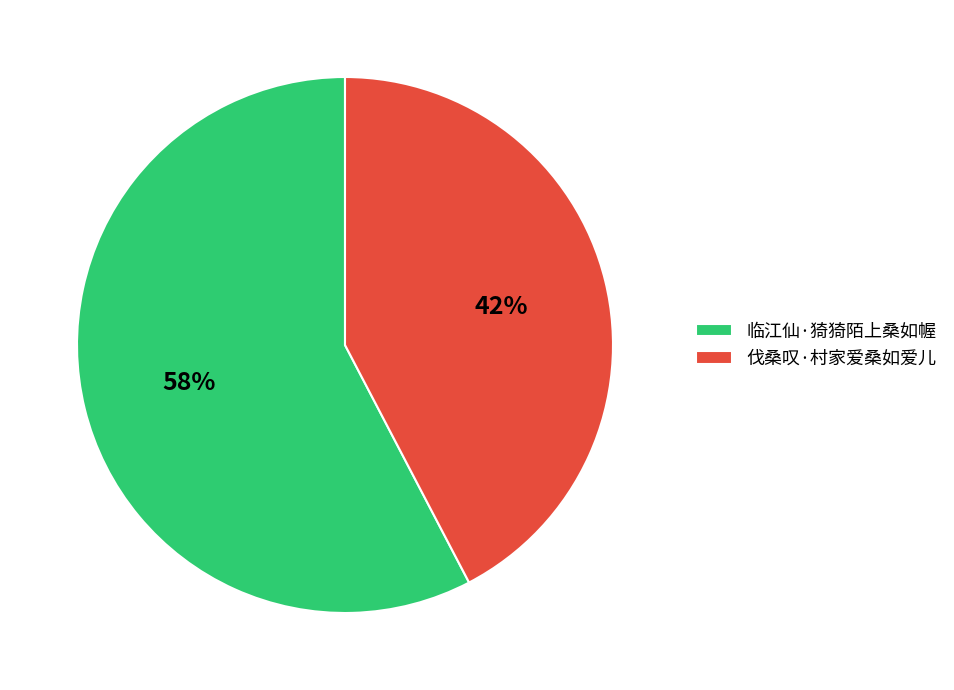

To the nearest percent, what portion does 临江仙·猗猗陌上桑如幄 represent?

58%